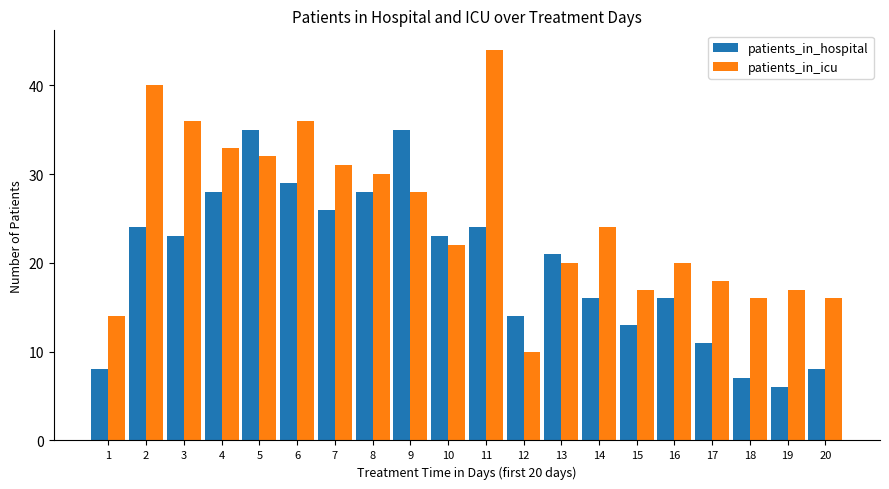

List the series in order of their overall mean, lowest first.

patients_in_hospital, patients_in_icu